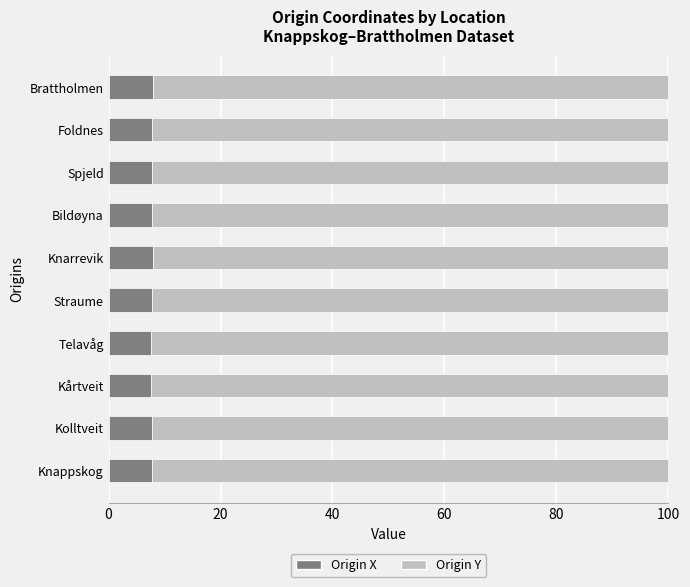

What is the total value across all series at Bildøyna?

100.0